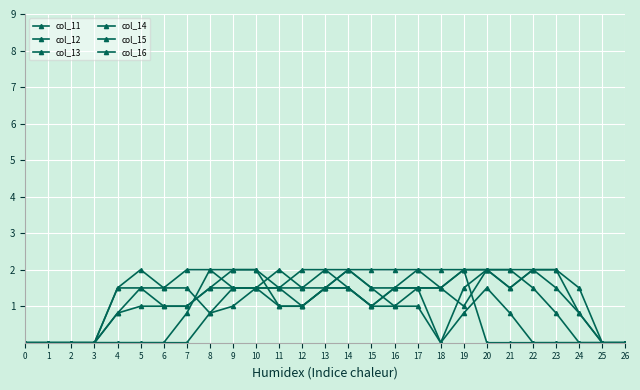

After their last crossing, which series has the higher values: col_14 or col_13?

col_14